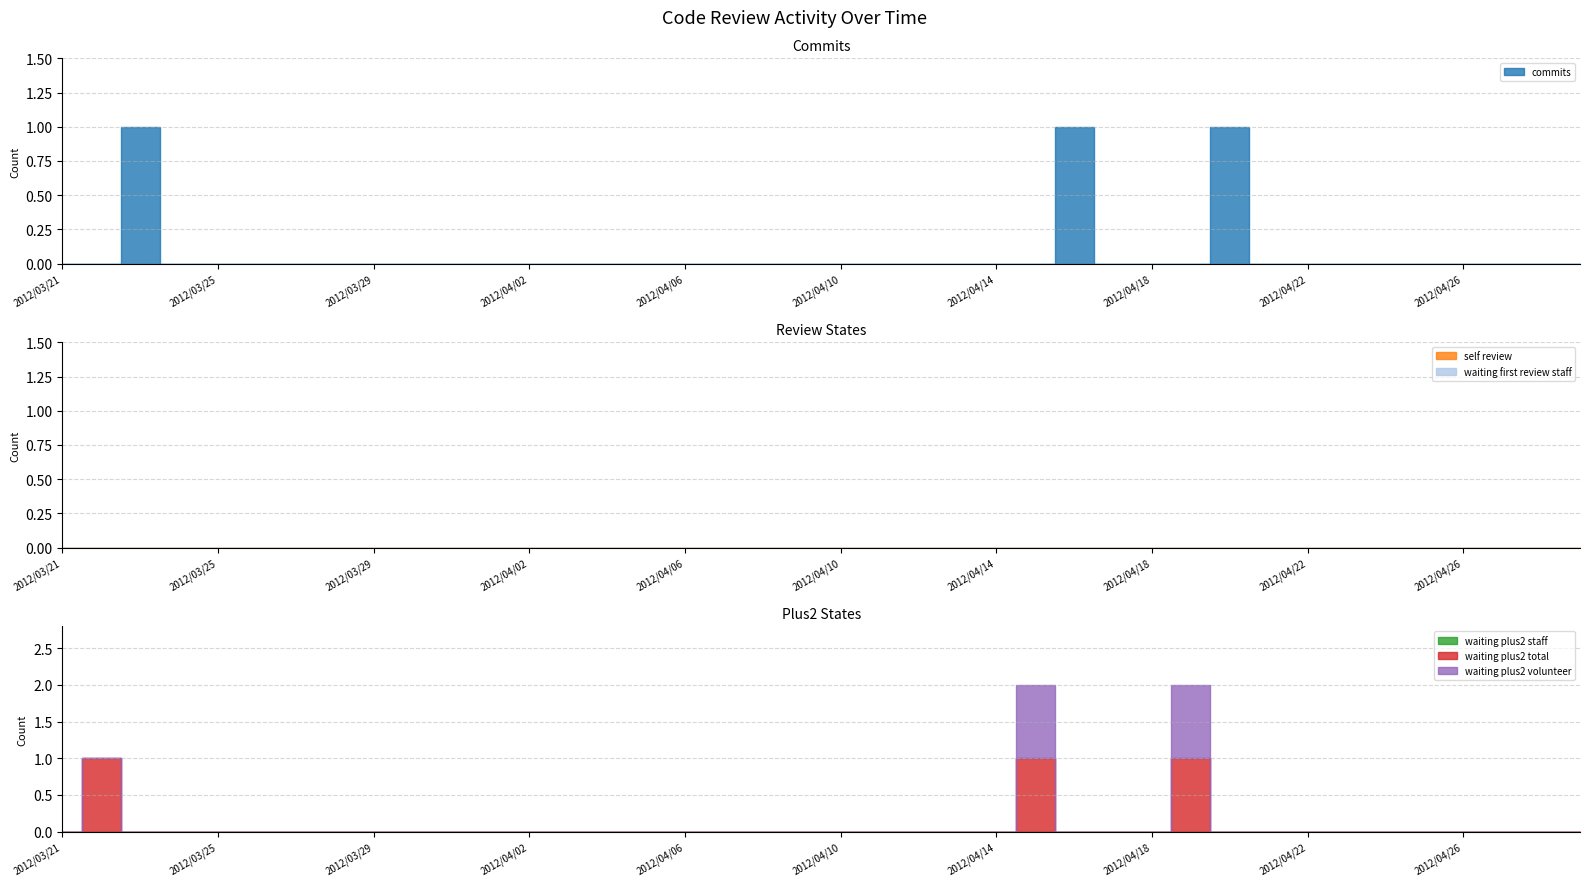

Does the chart display data point markers on the line(s)?

No